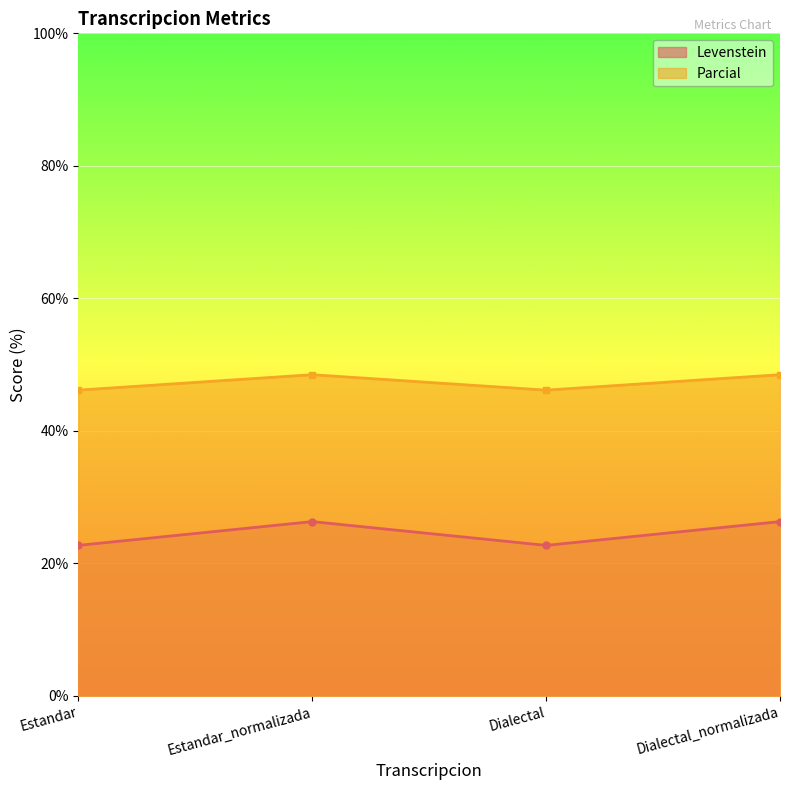

Where is Parcial nearest to the value 47?

Estandar